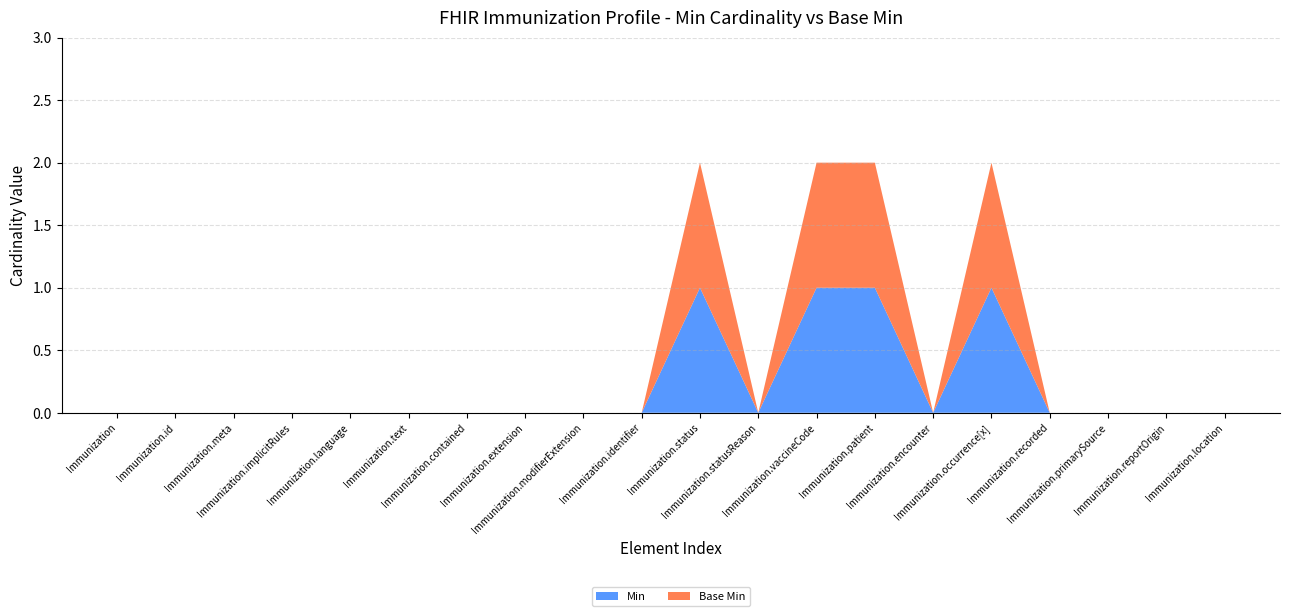

Reading left to right, transcribe all the data shown in this chart.

Min: Immunization=0	Immunization.id=0	Immunization.meta=0	Immunization.implicitRules=0	Immunization.language=0	Immunization.text=0	Immunization.contained=0	Immunization.extension=0	Immunization.modifierExtension=0	Immunization.identifier=0	Immunization.status=1	Immunization.statusReason=0	Immunization.vaccineCode=1	Immunization.patient=1	Immunization.encounter=0	Immunization.occurrence[x]=1	Immunization.recorded=0	Immunization.primarySource=0	Immunization.reportOrigin=0	Immunization.location=0
Base Min: Immunization=0	Immunization.id=0	Immunization.meta=0	Immunization.implicitRules=0	Immunization.language=0	Immunization.text=0	Immunization.contained=0	Immunization.extension=0	Immunization.modifierExtension=0	Immunization.identifier=0	Immunization.status=1	Immunization.statusReason=0	Immunization.vaccineCode=1	Immunization.patient=1	Immunization.encounter=0	Immunization.occurrence[x]=1	Immunization.recorded=0	Immunization.primarySource=0	Immunization.reportOrigin=0	Immunization.location=0